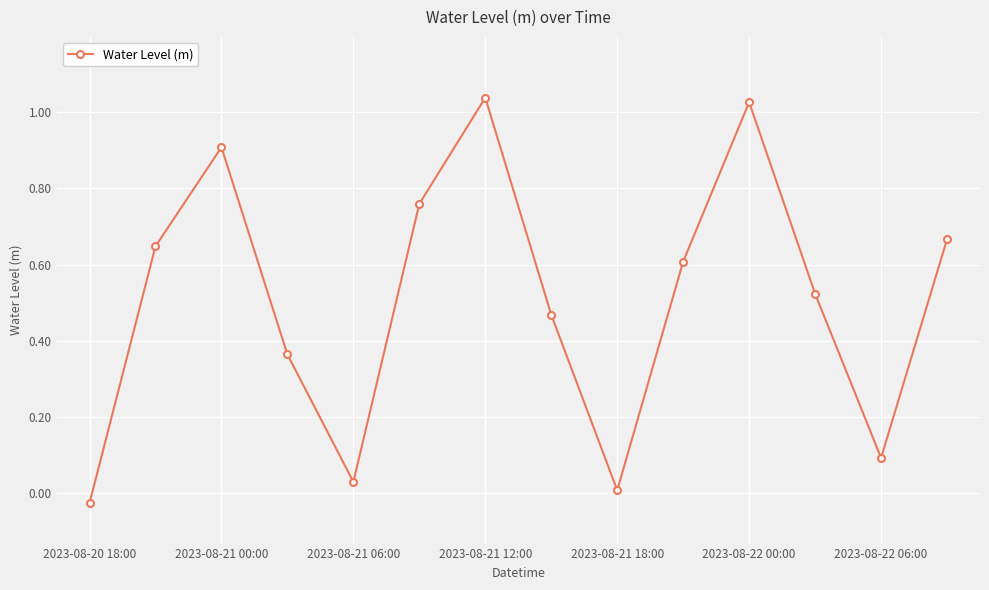

What is the sum of all values?

7.1